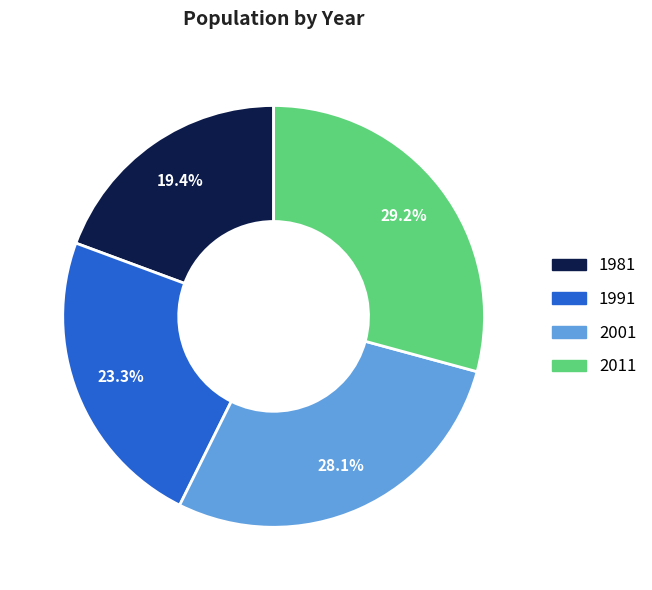

Which has a higher value, 2001 or 2011?

2011